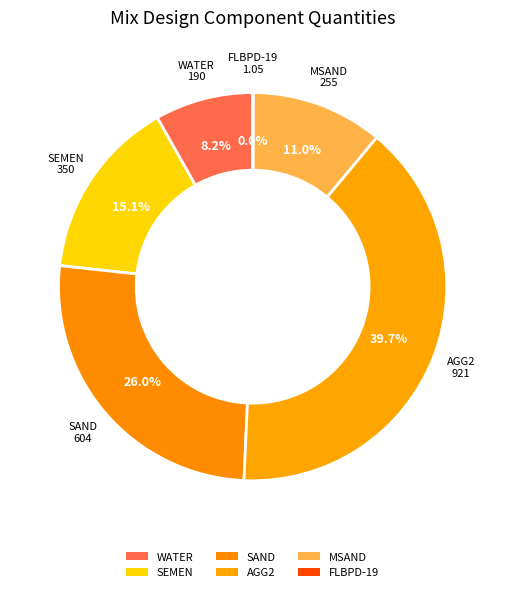

Which slice is the largest?

AGG2